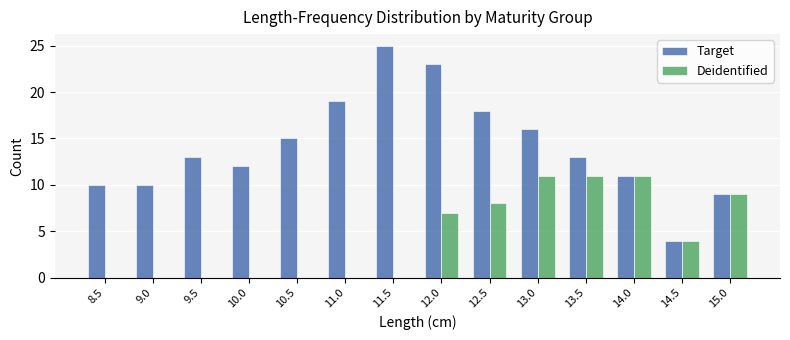

What are all the series names shown in the legend?

Target, Deidentified